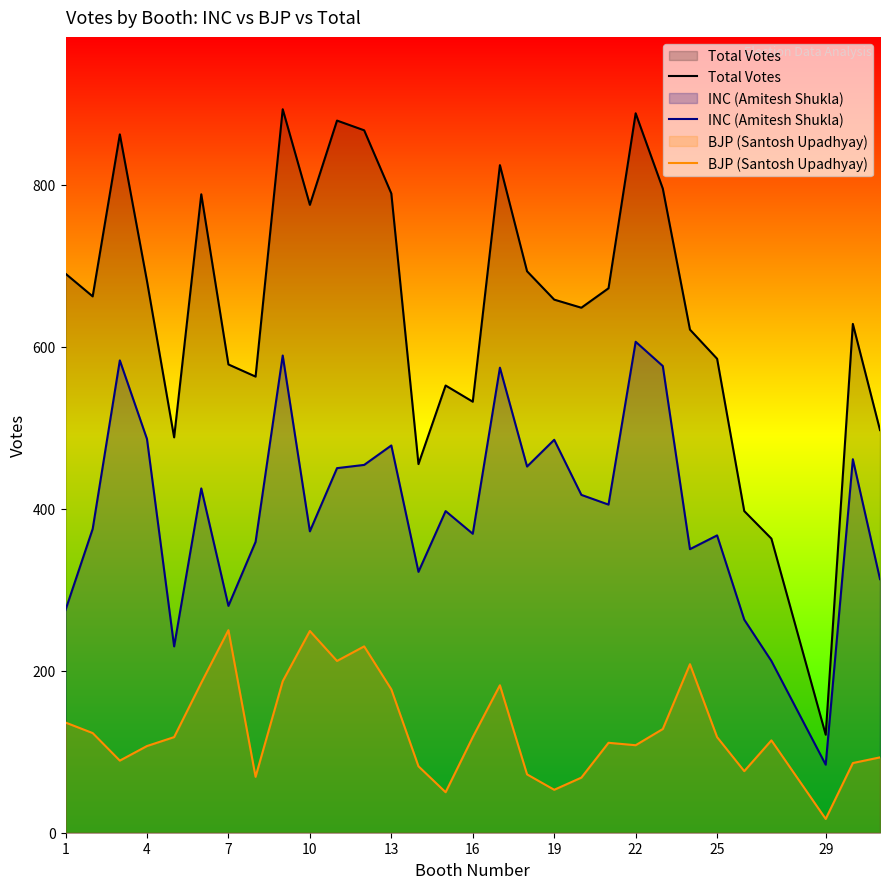

Which series has the largest range (max minus min)?

Total Votes